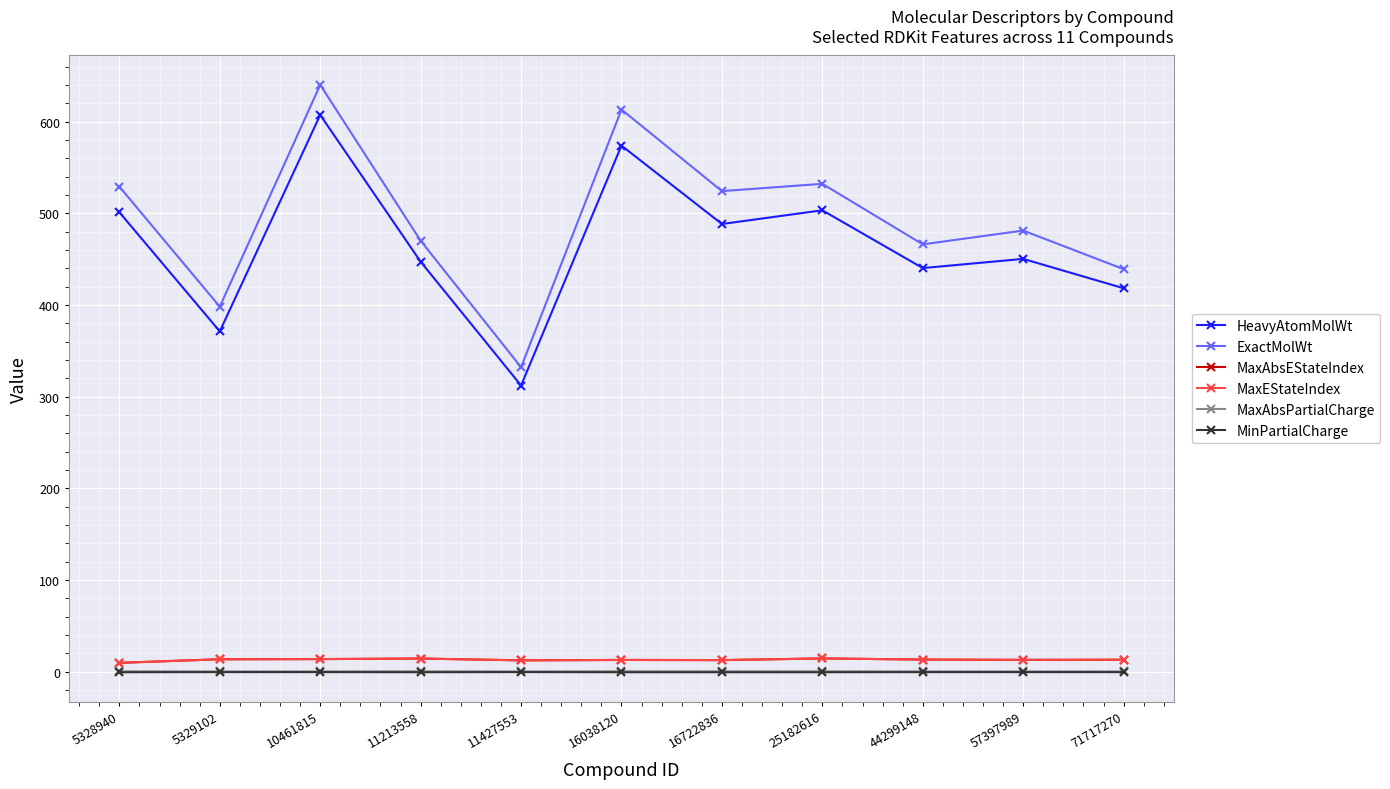

Reading left to right, extract all data points from this chart.

HeavyAtomMolWt: 501.2	371.3	607.3	447.3	312.2	573.9	488.4	503.3	440.3	450.4	418.3
ExactMolWt: 529.2	398.2	640.2	470.2	332.2	613.3	524.3	532.2	466.2	481.2	439.2
MaxAbsEStateIndex: 9.7	13.7	13.8	14.4	12.5	12.9	12.7	14.6	13.3	13.0	13.2
MaxEStateIndex: 9.7	13.7	13.8	14.4	12.5	12.9	12.7	14.6	13.3	13.0	13.2
MaxAbsPartialCharge: 0.5	0.4	0.4	0.5	0.3	0.5	0.5	0.5	0.4	0.4	0.4
MinPartialCharge: -0.5	-0.4	-0.4	-0.5	-0.3	-0.5	-0.5	-0.5	-0.4	-0.4	-0.4